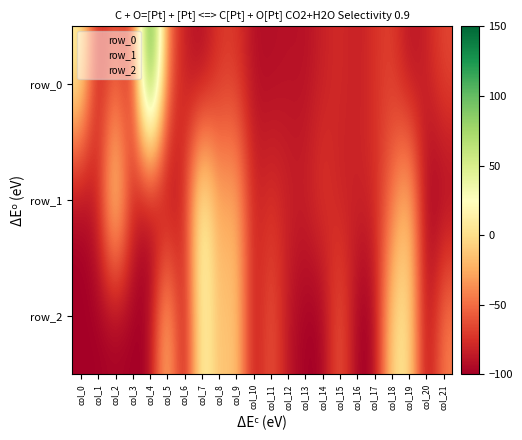

Which category has the lowest value across all series?

col_0